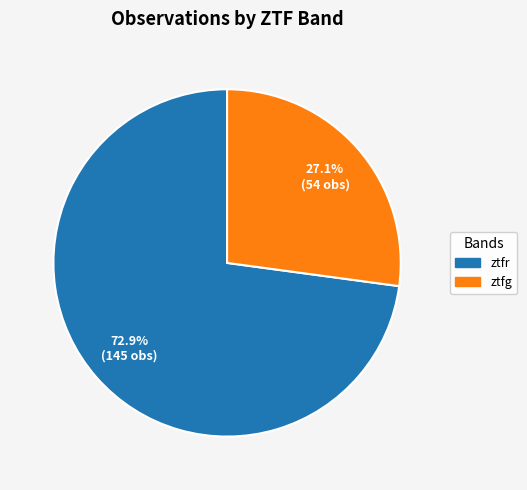

Which slice is the largest?

ztfr